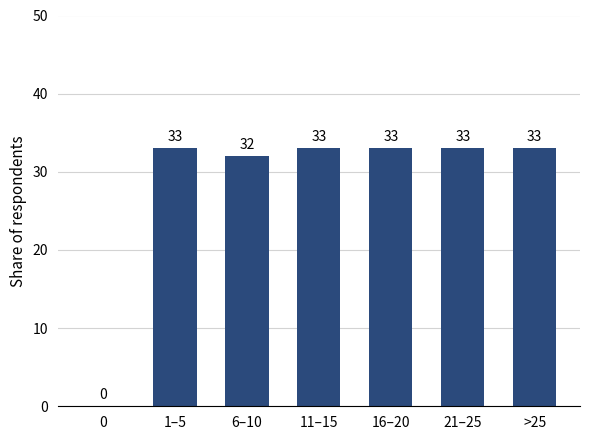

What is the greatest value displayed?

33